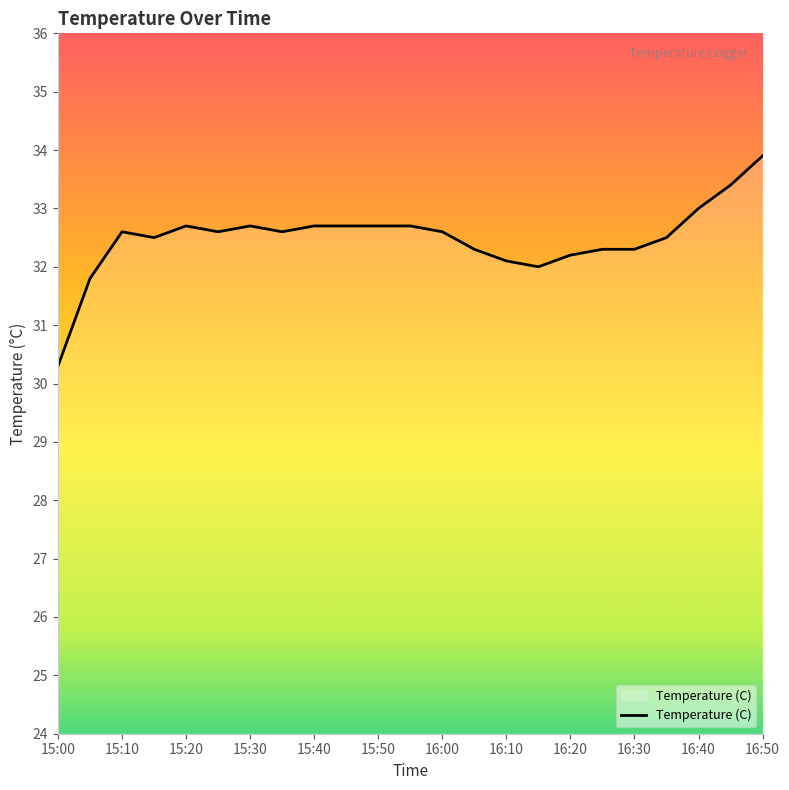

What is the greatest value displayed?

33.9